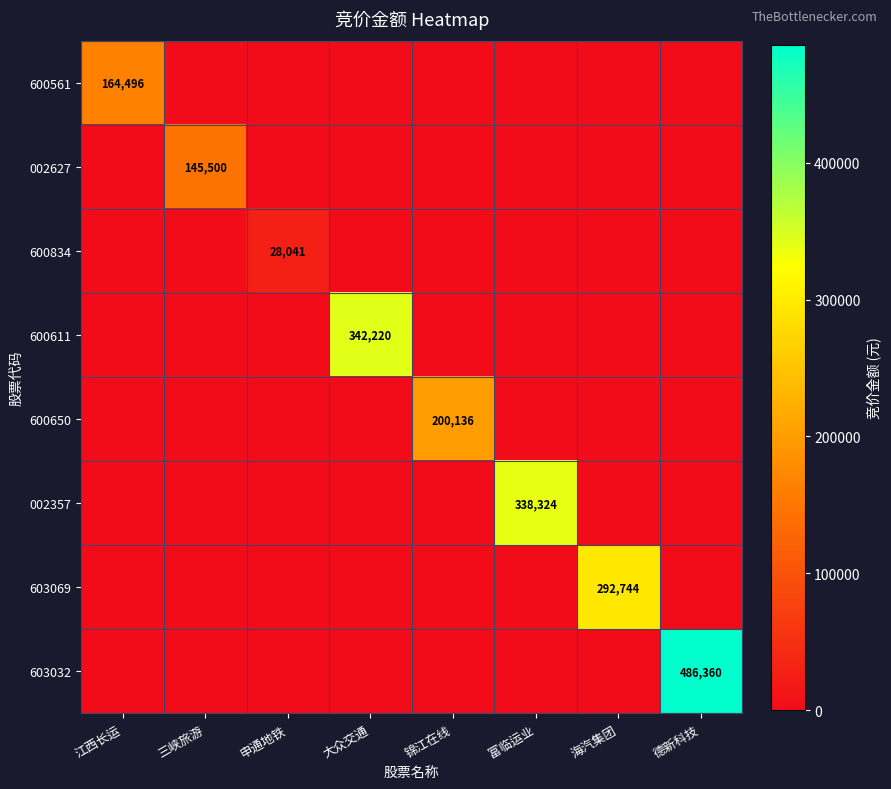

The value of 603032 at 德新科技 is 812050. True or false?

False